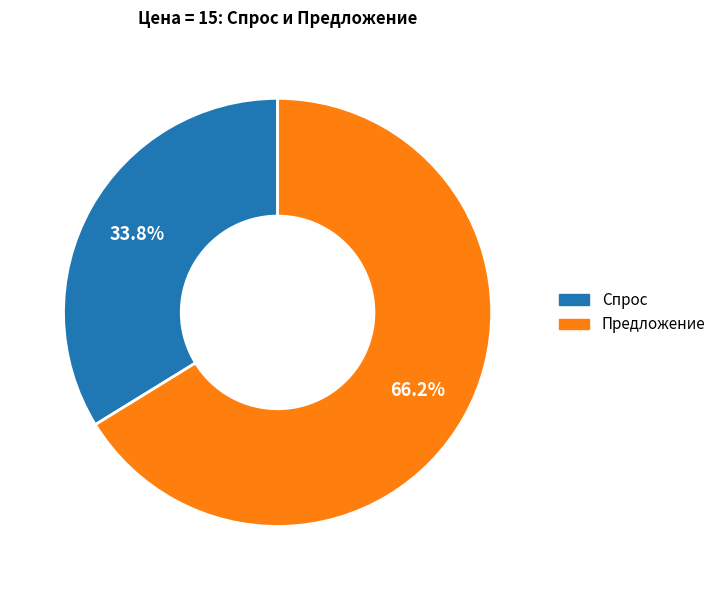

Is it true that Предложение is 78% of the pie?

False